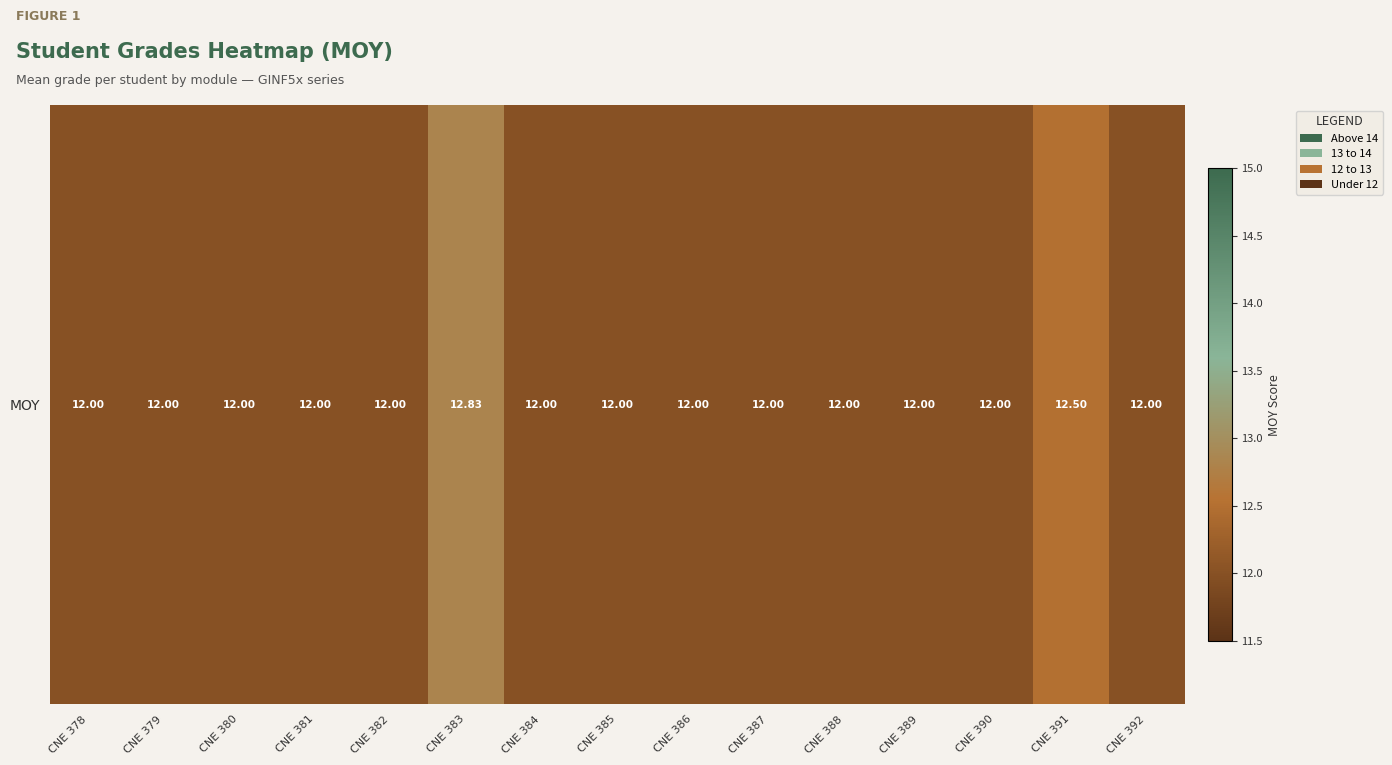

The value at CNE 378 is 12.0. True or false?

True